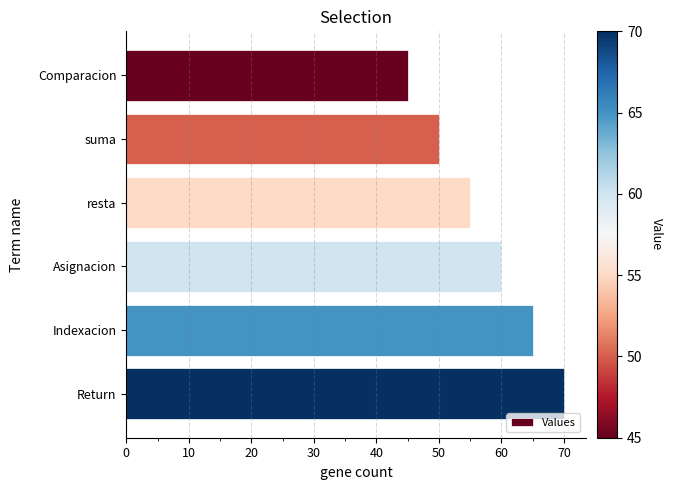

What is the average value?

58